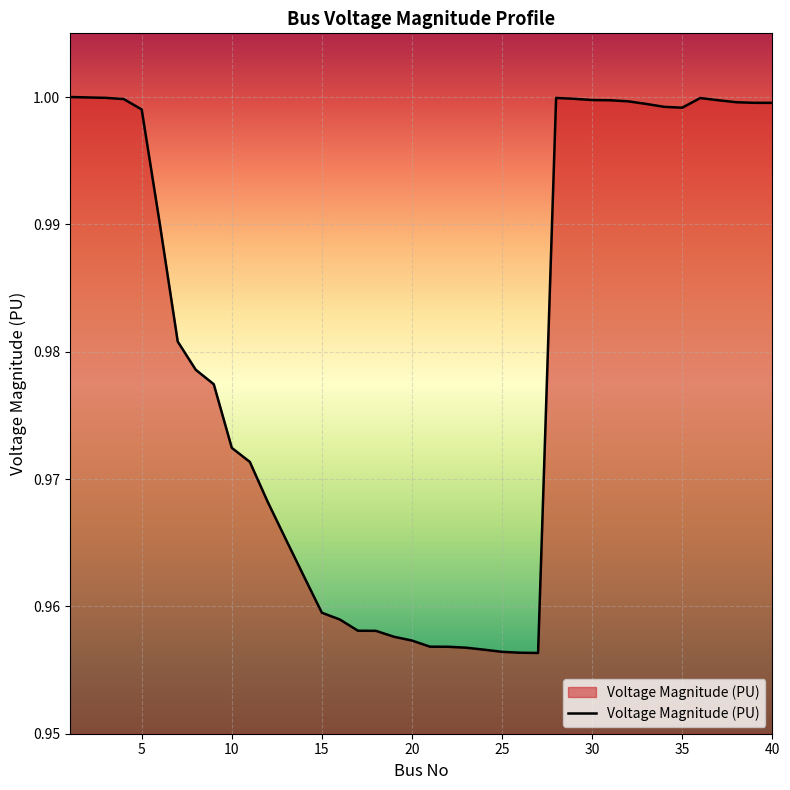

How many lines are shown in the chart?

1